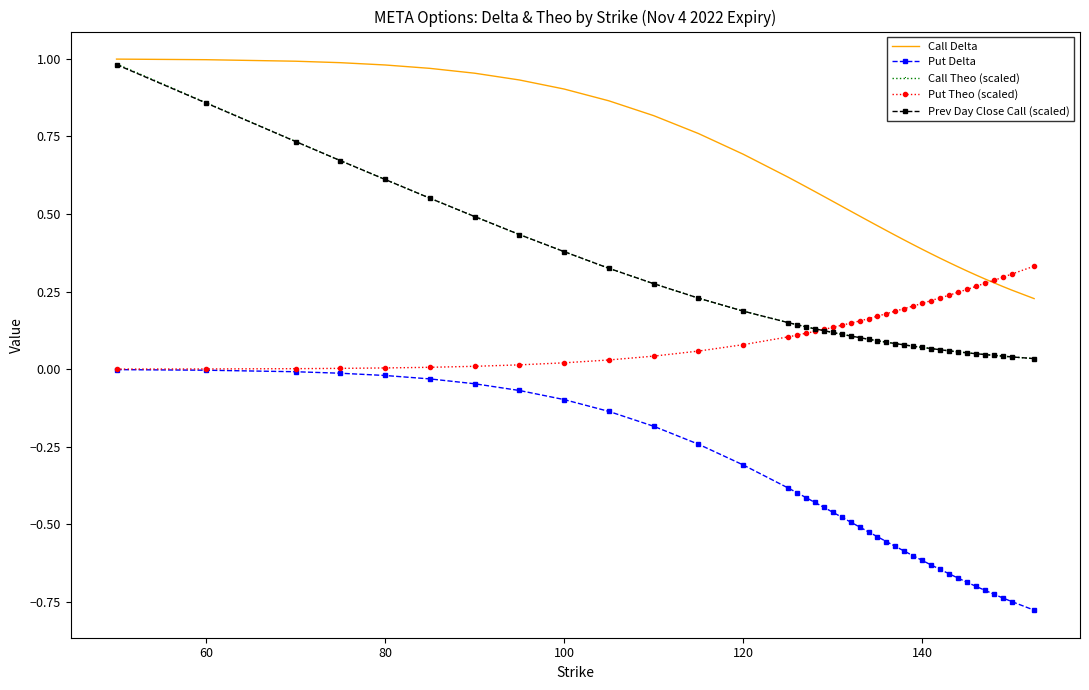

Which series has the largest total across all categories?

Call Delta